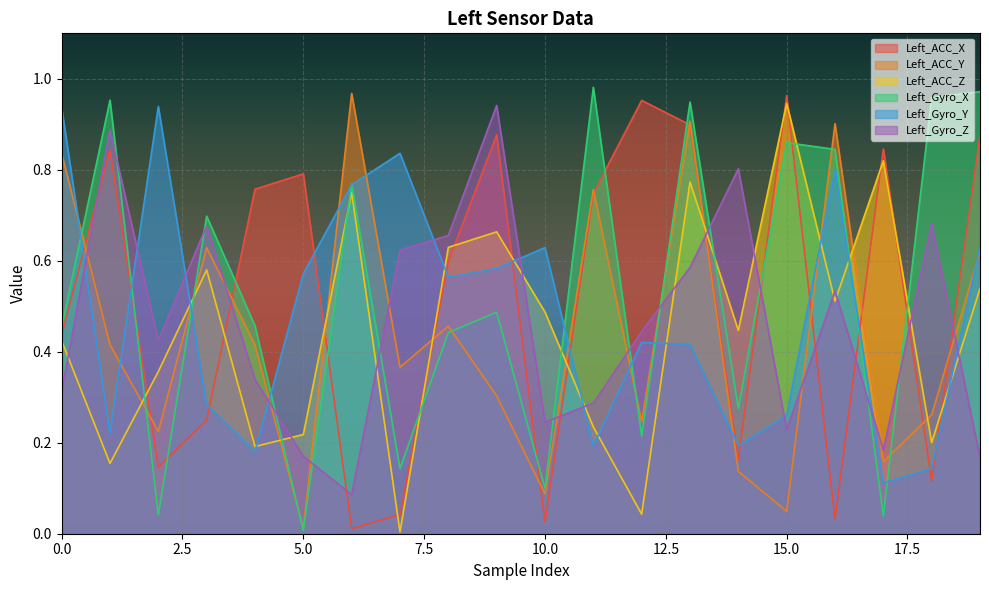

What is the spread (max minus min) of values at 16?

0.9